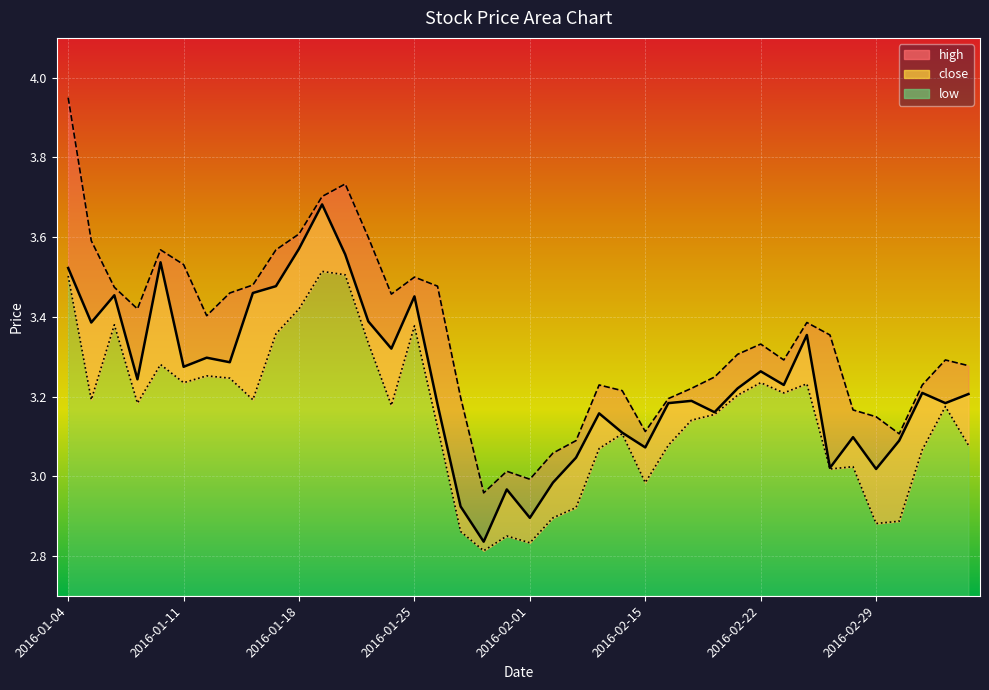

How many lines are shown in the chart?

3